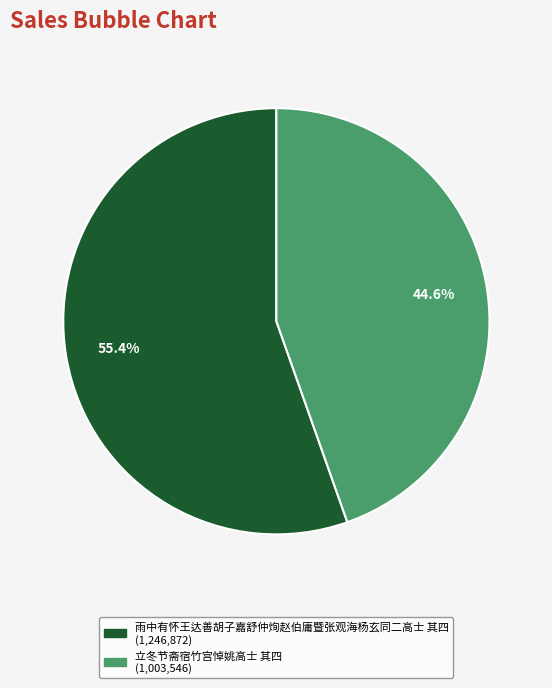

To the nearest percent, what portion does 立冬节斋宿竹宫悼姚高士 其四 represent?

45%